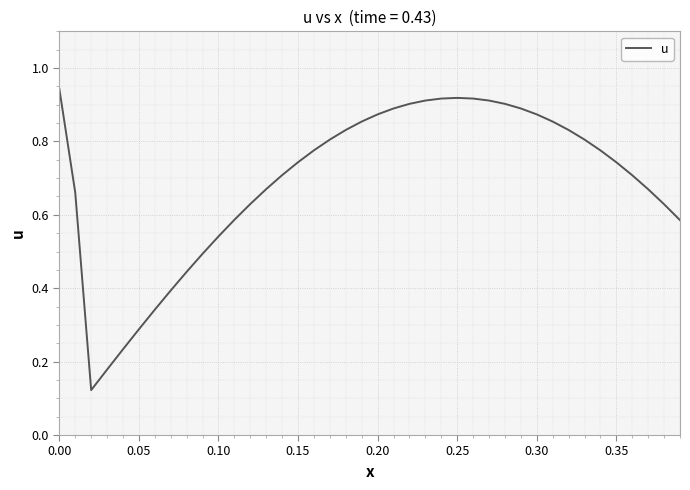

Does the chart have visible grid lines?

Yes